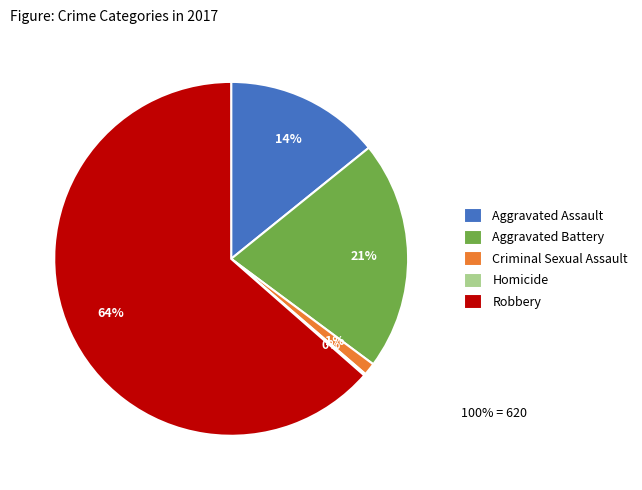

True or false: Criminal Sexual Assault accounts for 1% of the total.

True